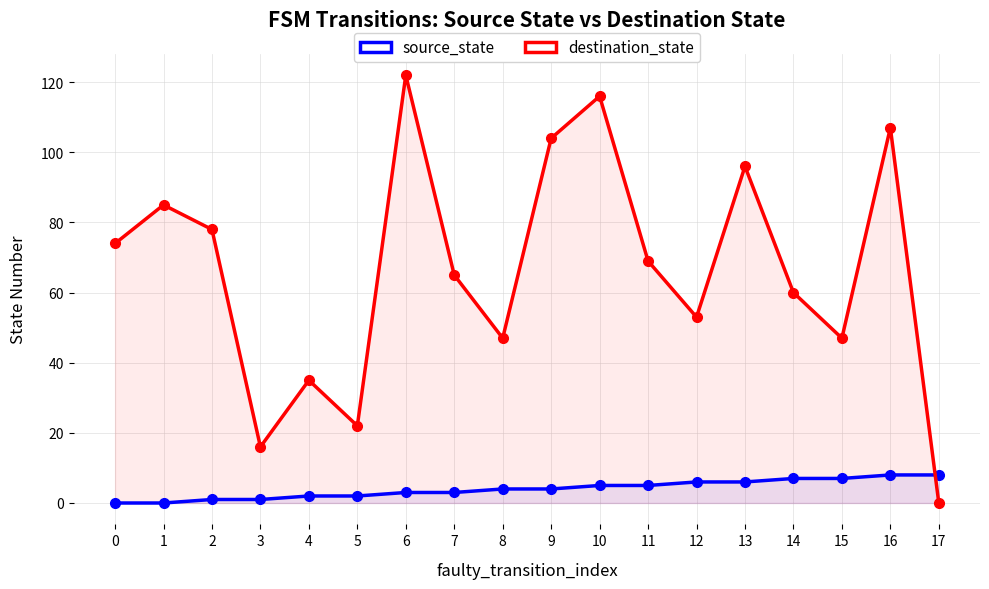

What is the total value across all series at 16?

115